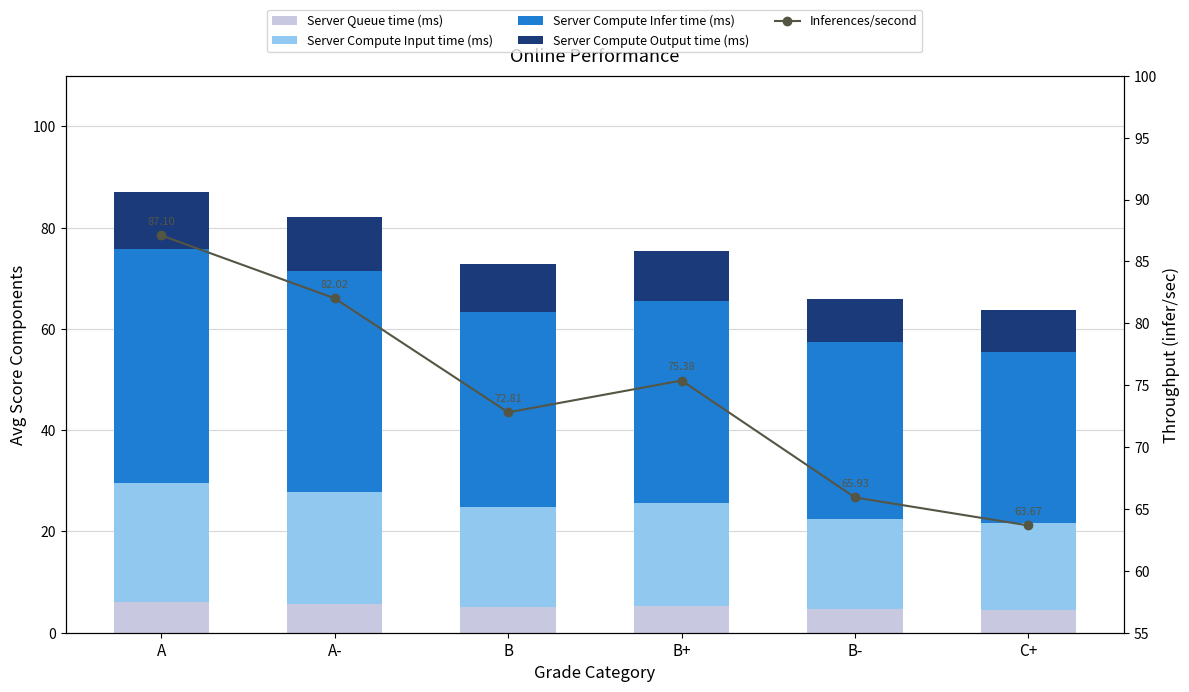

The value of Inferences/second at B- is 65.9. True or false?

True